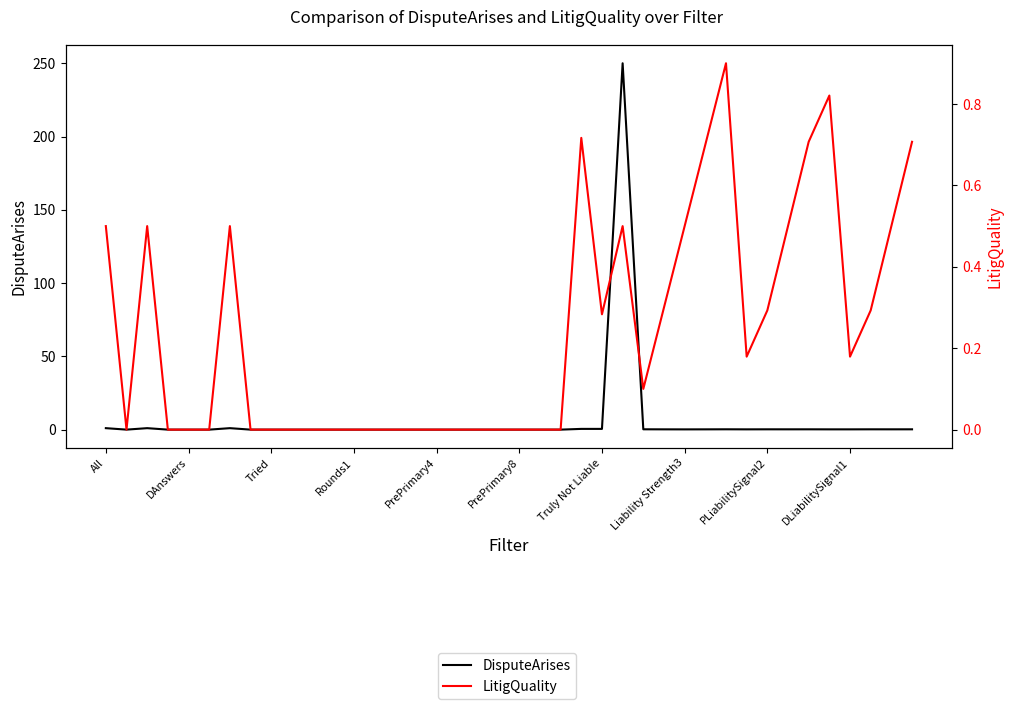

What is the greatest value displayed?

250.0